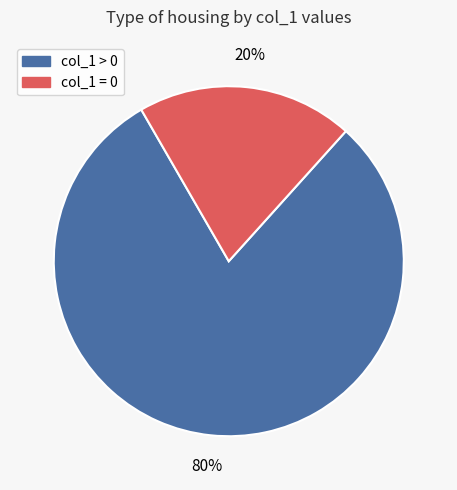

To the nearest percent, what is the difference between the largest and smallest slice percentages?

60%